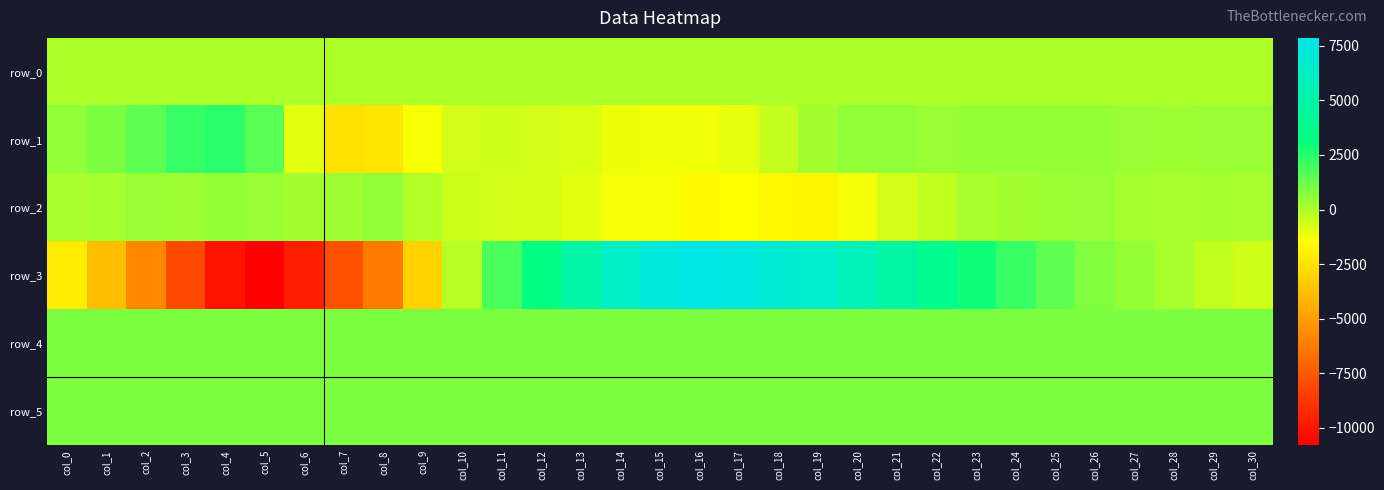

At which category is the sum across all series the highest?

col_17